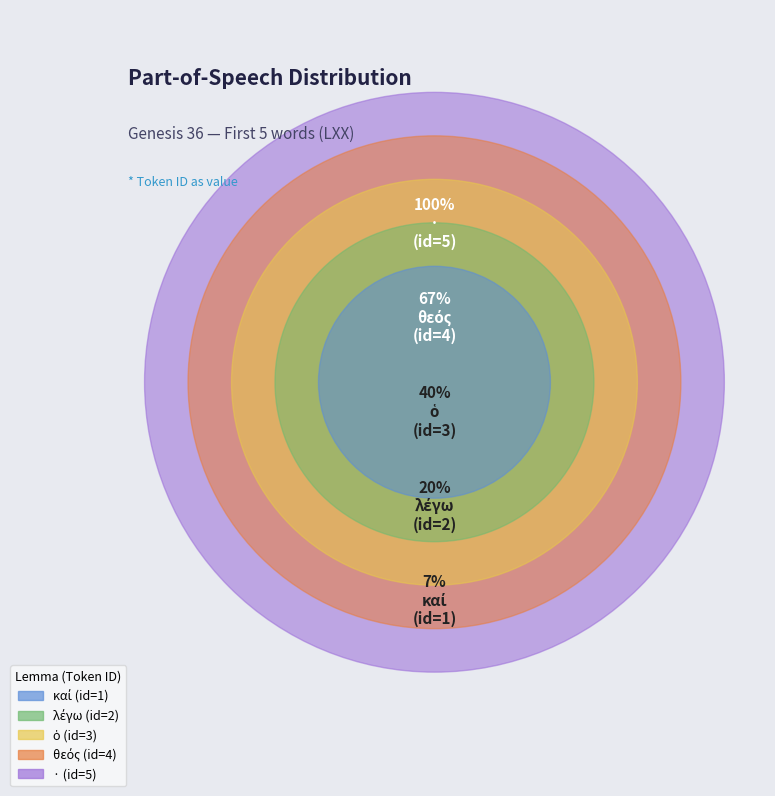

How many segments does this pie chart have?

5